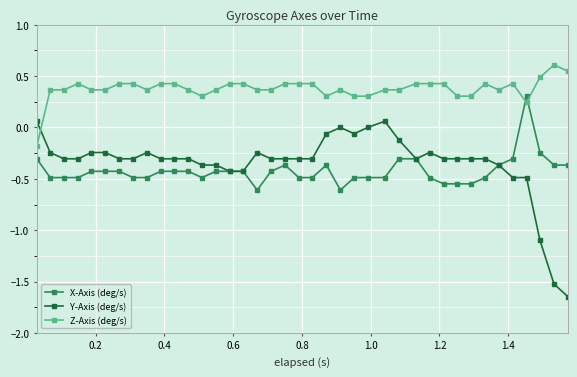

How many lines are shown in the chart?

3